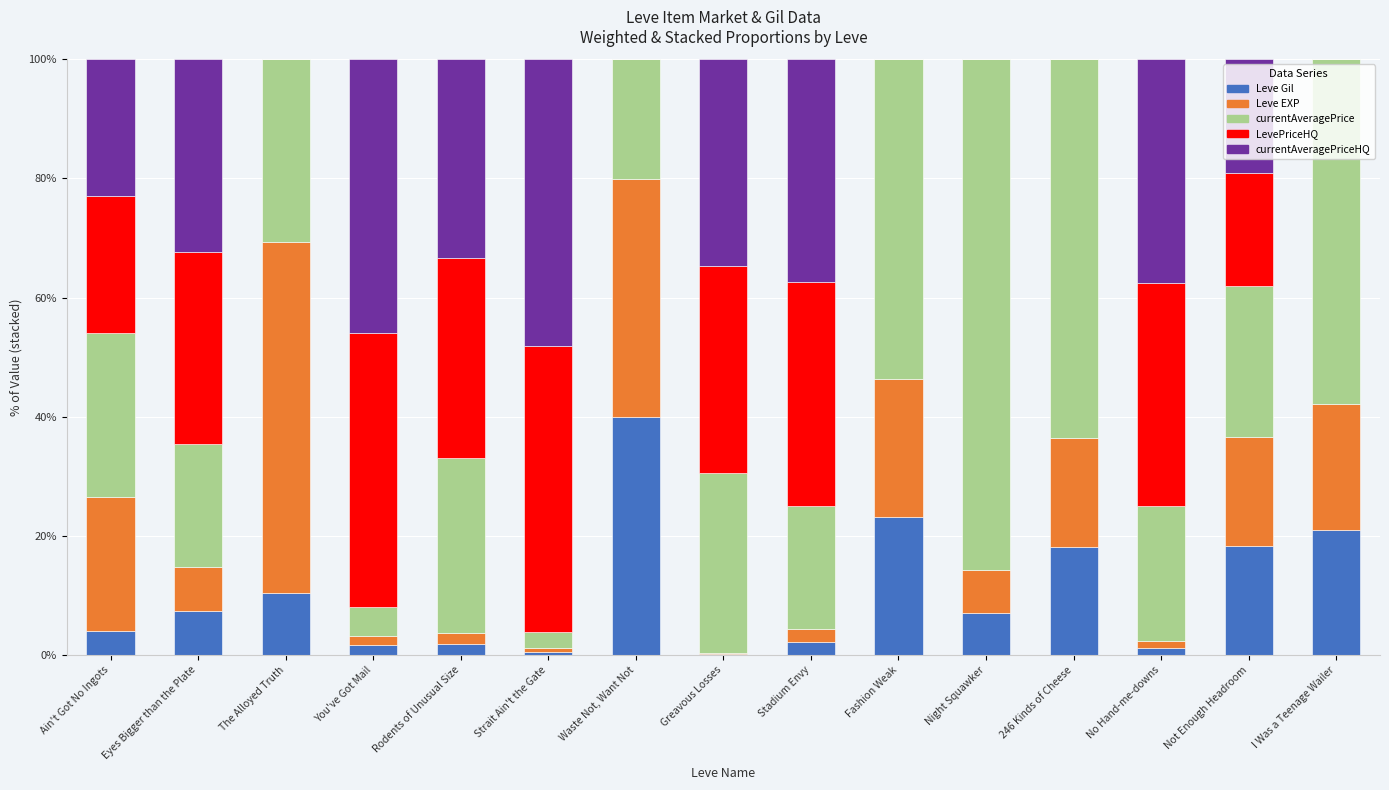

What is the total value across all series at Not Enough Headroom?

100.0